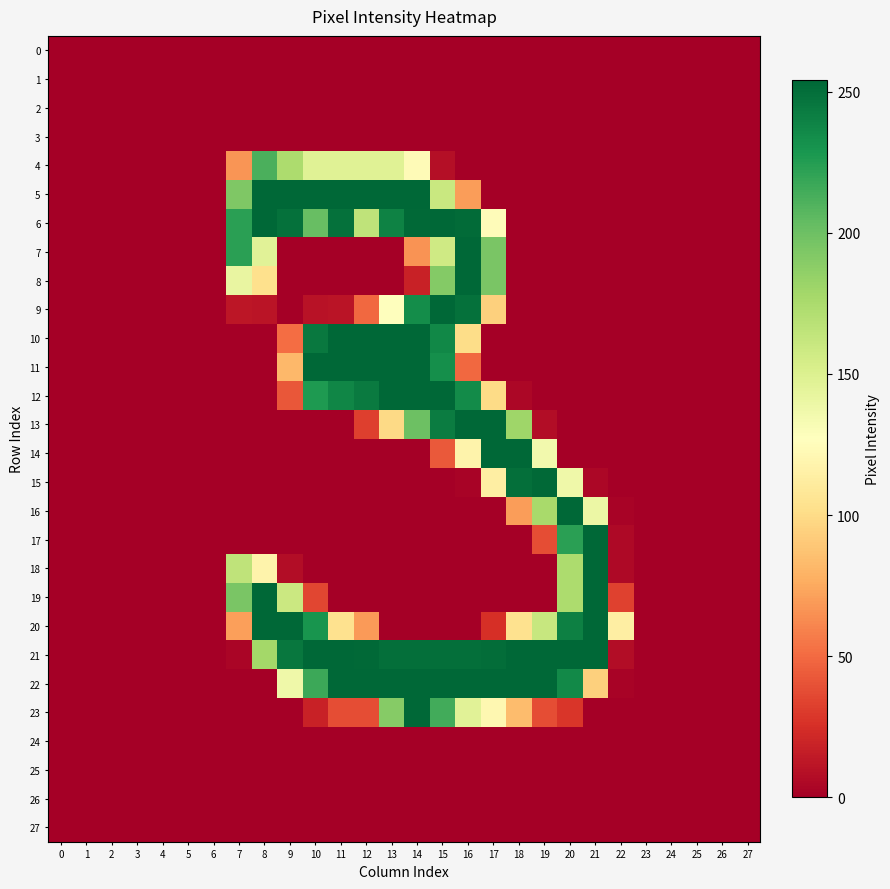

What is the maximum value shown in the chart?

254